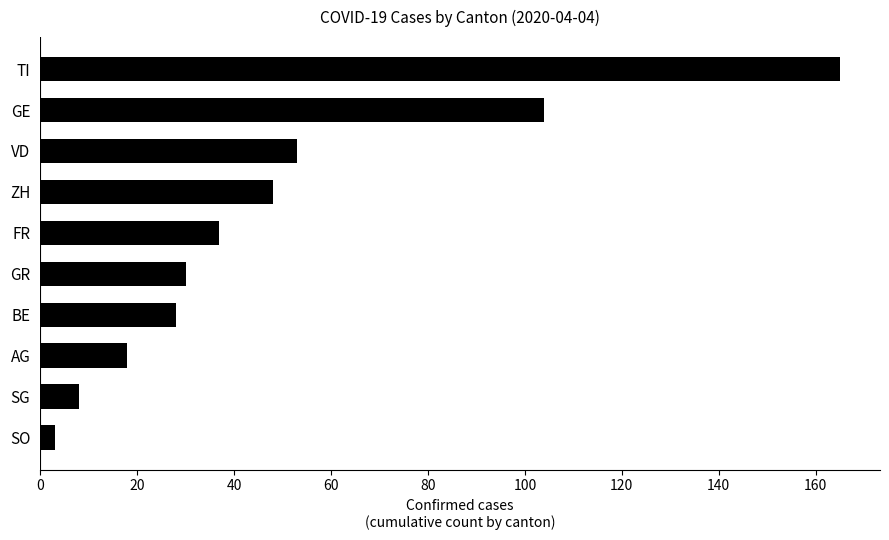

Reading bottom to top, extract all data points from this chart.

3	8	18	28	30	37	48	53	104	165